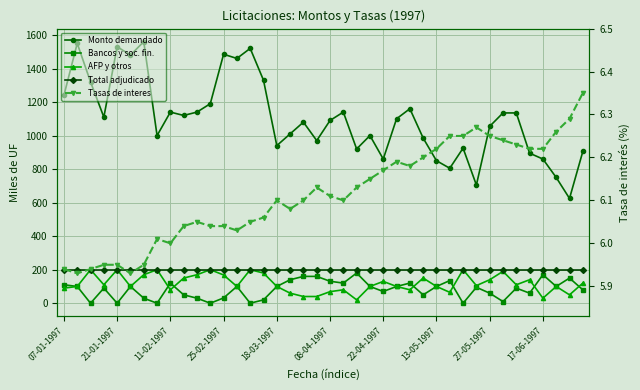

What is the average value of the Bancos y soc. fin. series?

81.6